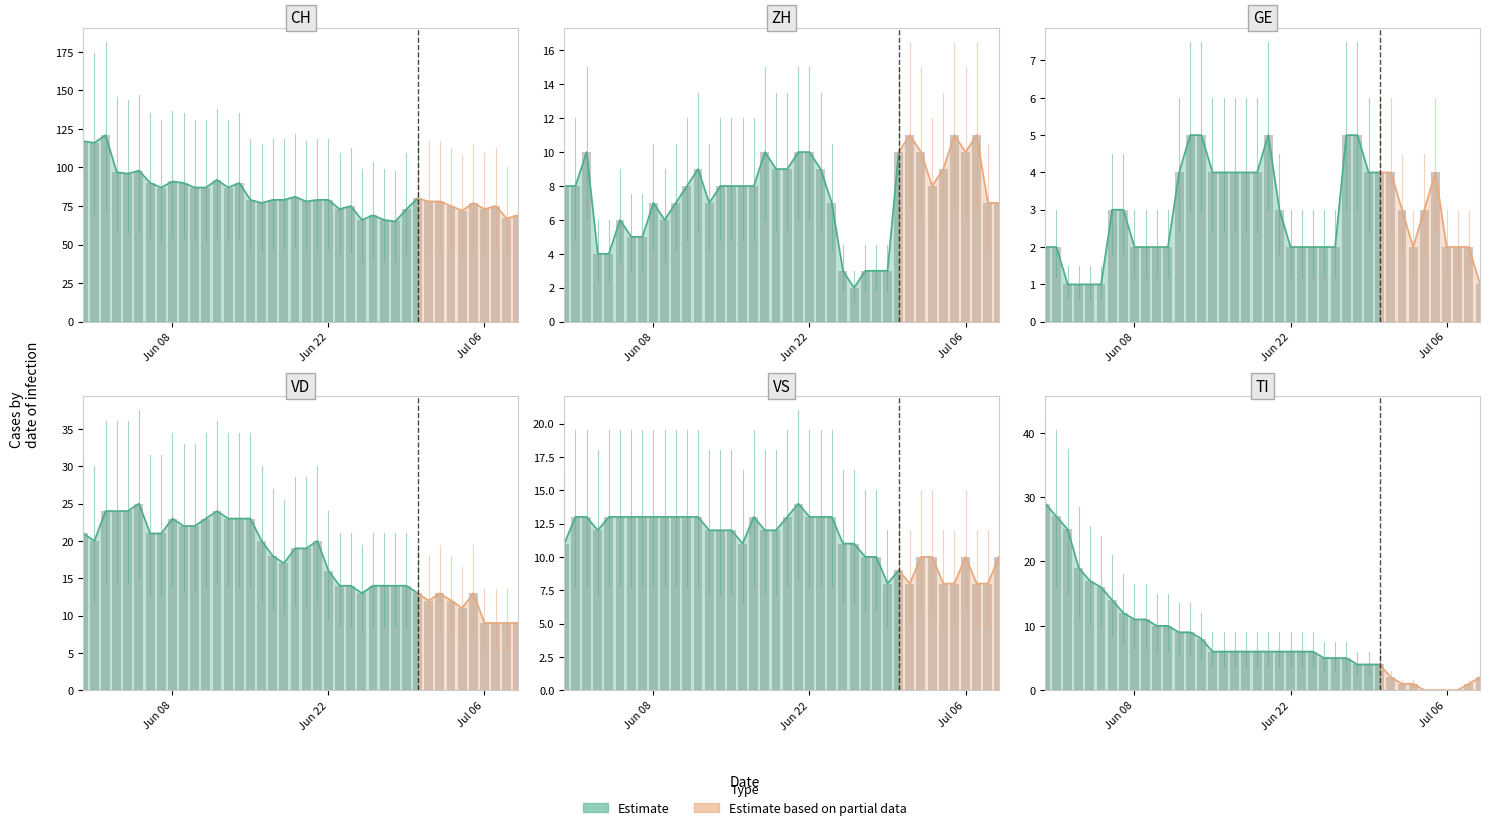

What is the average value of the VS series?

11